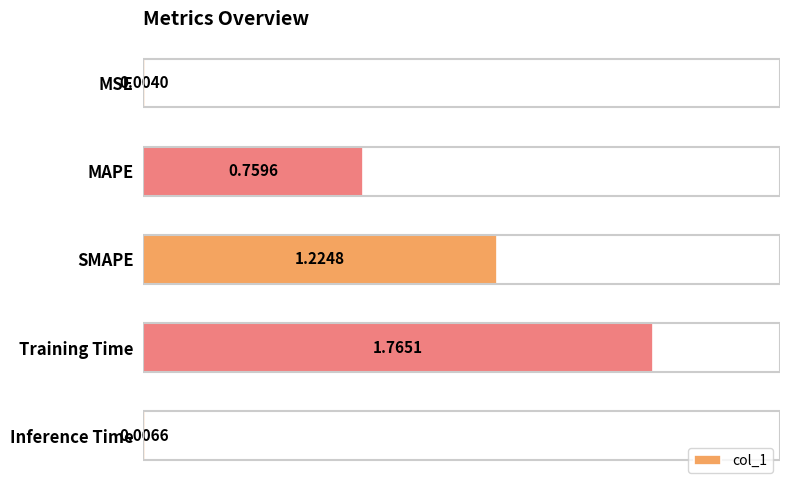

Where is the data nearest to the value 0?

MSE